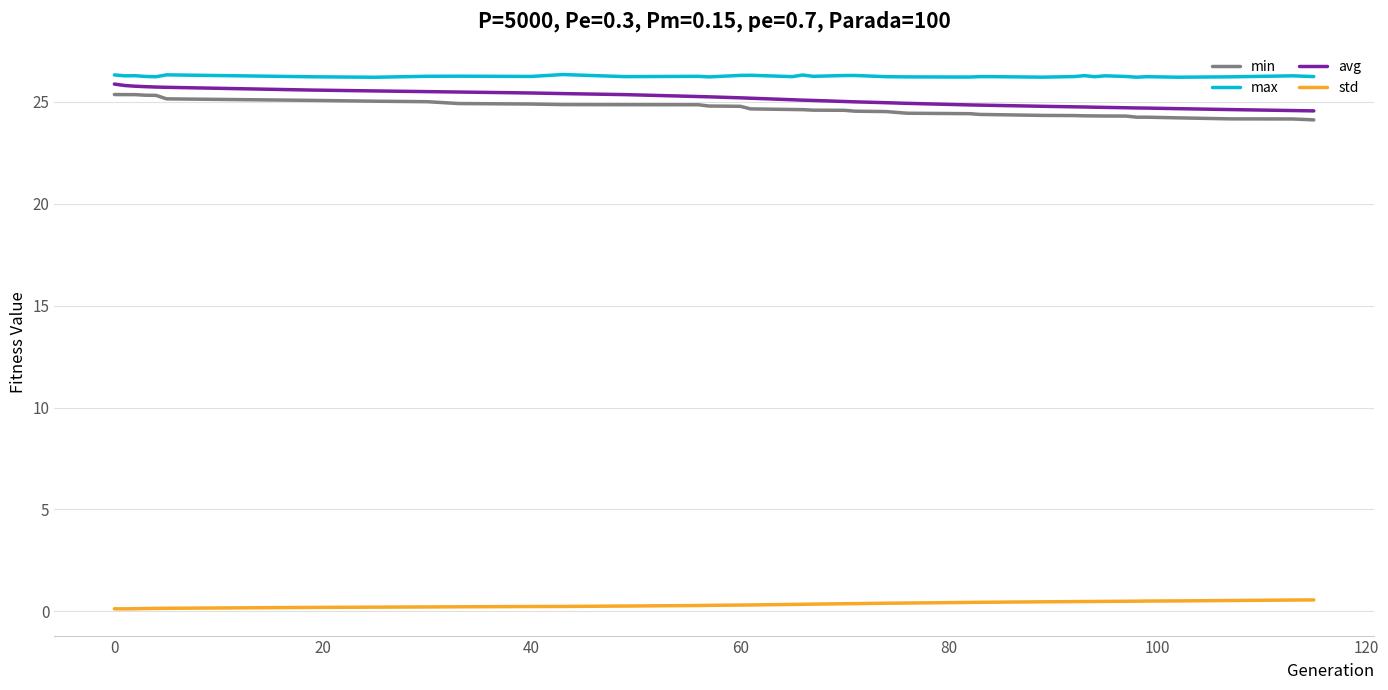

What is the lowest value of the max series?

26.2